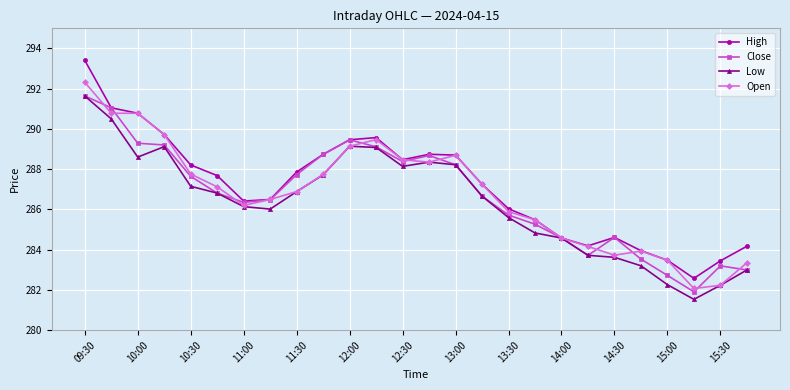

True or false: Close has more than 0 interior local peaks.

True